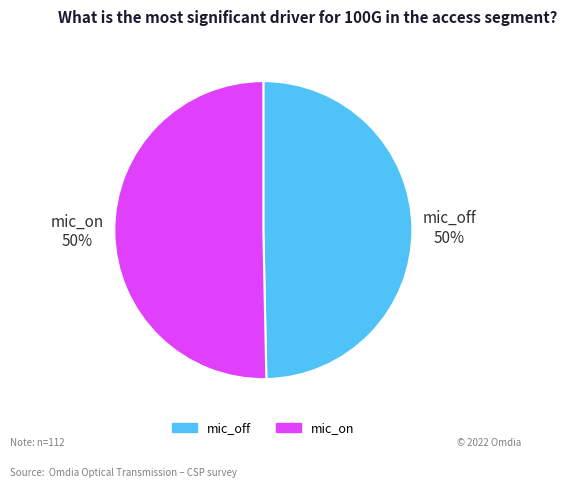

To the nearest percent, what is the combined percentage of mic_off and mic_on?

100%